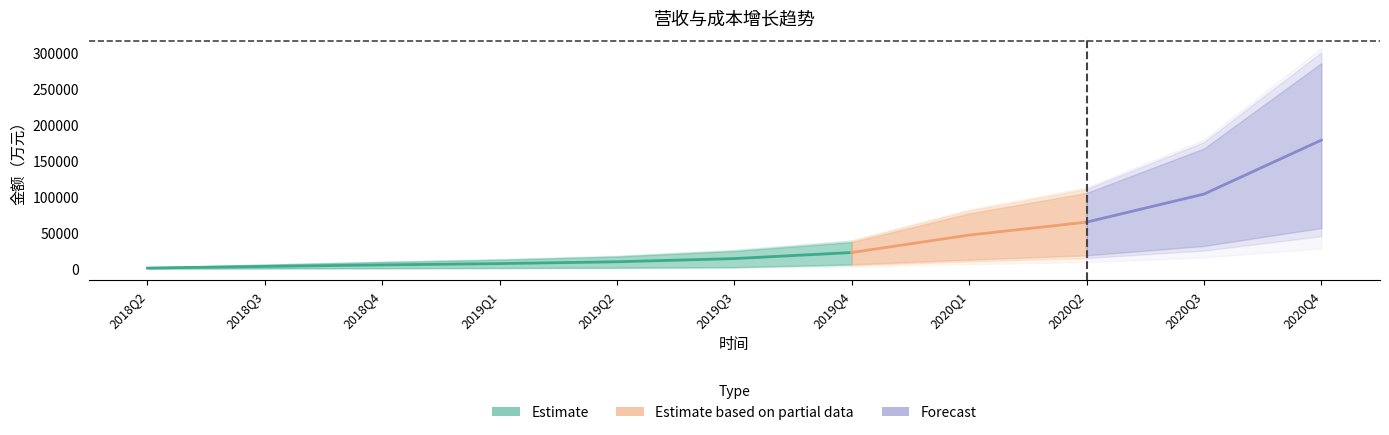

True or false: 市场成本(万元) and 营收（流水）(万元) intersect in this chart.

False